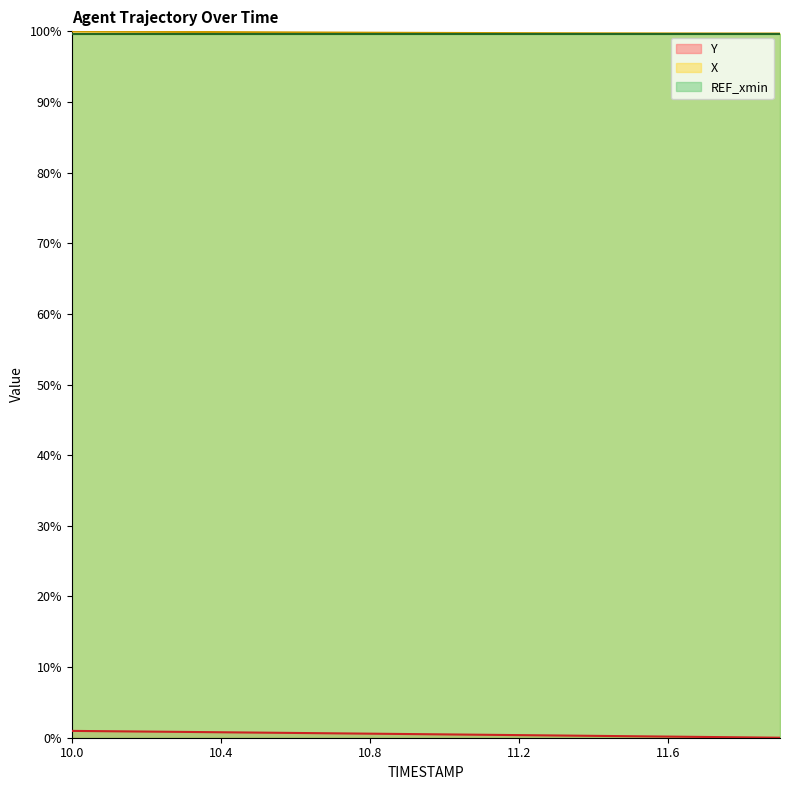

True or false: X has a value of 1.0 at 11.3.

True